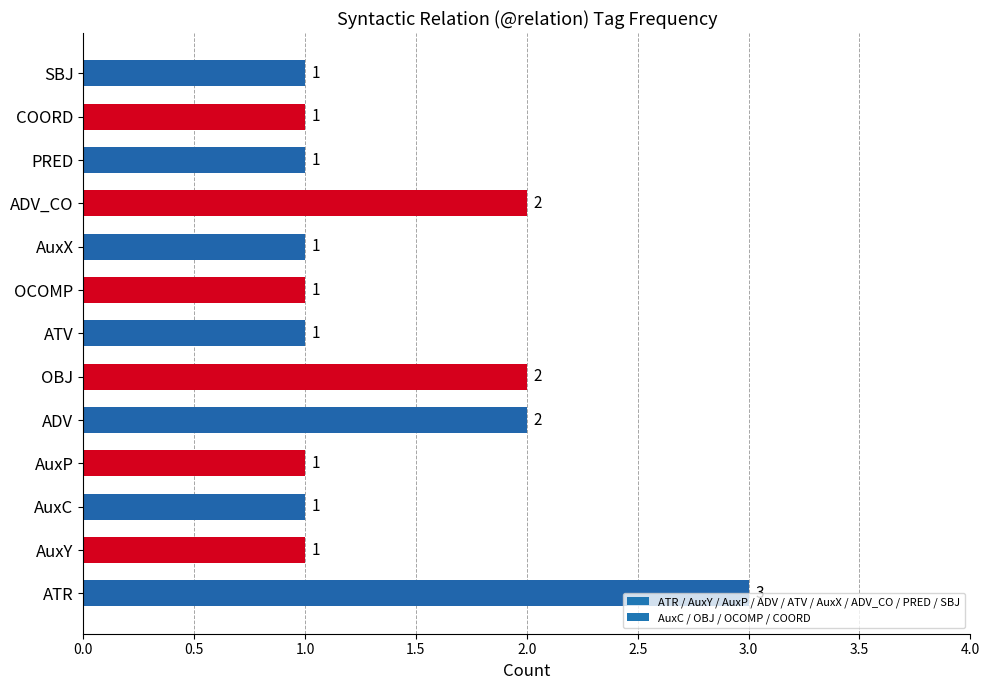

What is the ratio of the value at AuxX to the value at COORD?

1.0